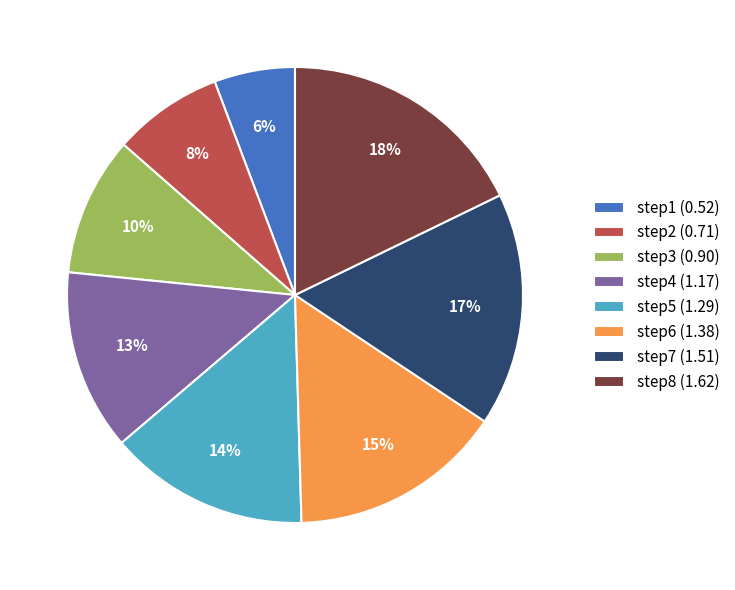

To the nearest percent, what is the combined percentage of step3 and step6?

25%